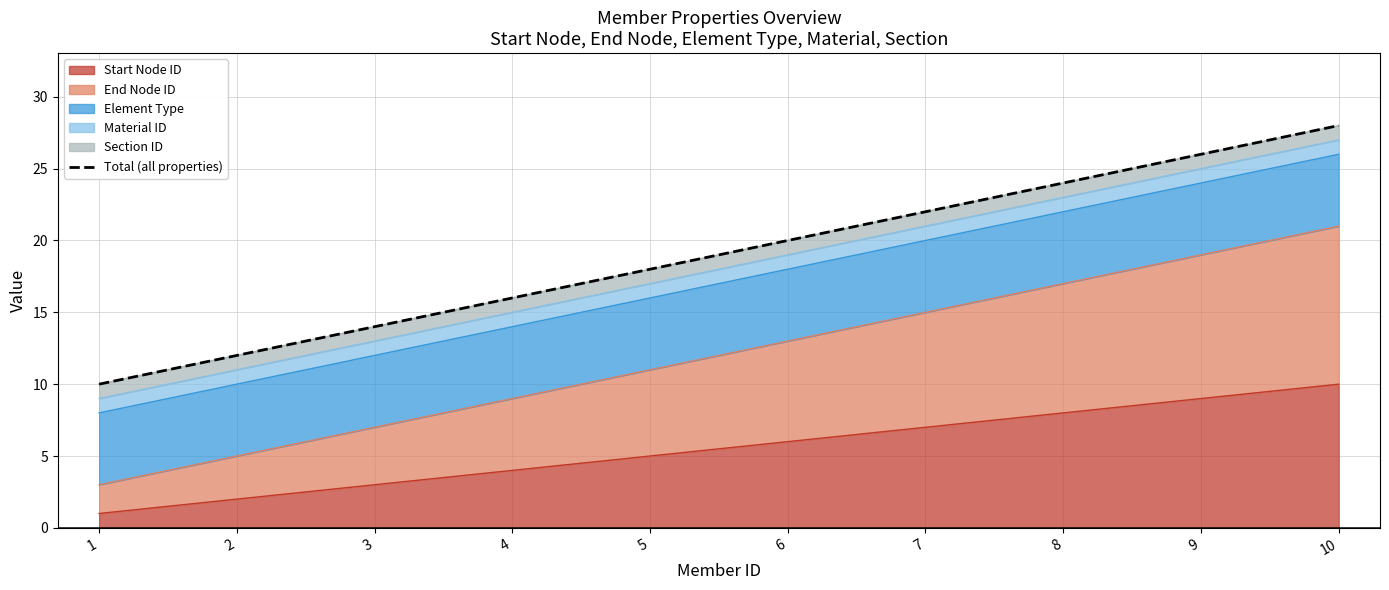

Rank the categories by value from lowest to highest.

1, 2, 3, 4, 5, 6, 7, 8, 9, 10